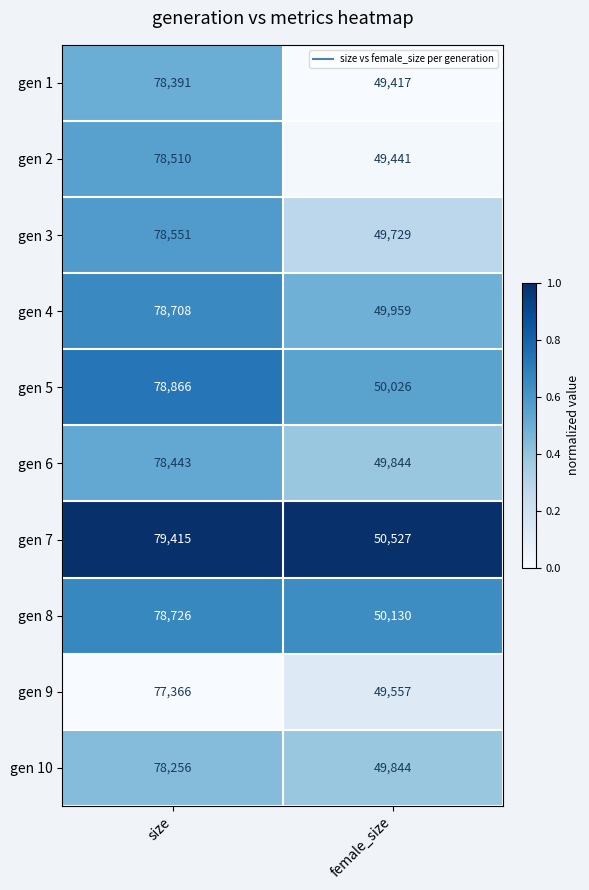

The value of gen 6 at female_size is 49844. True or false?

True